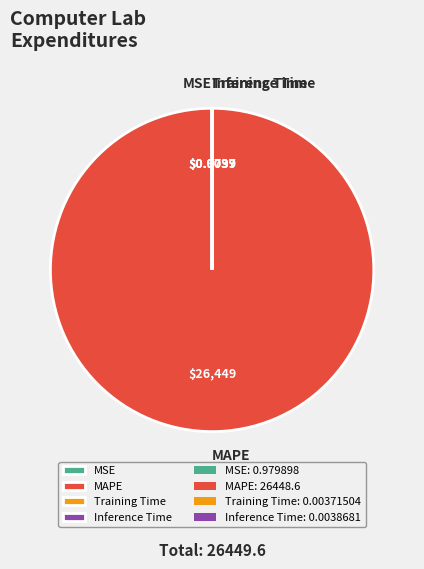

What is the largest slice in the pie chart?

MAPE